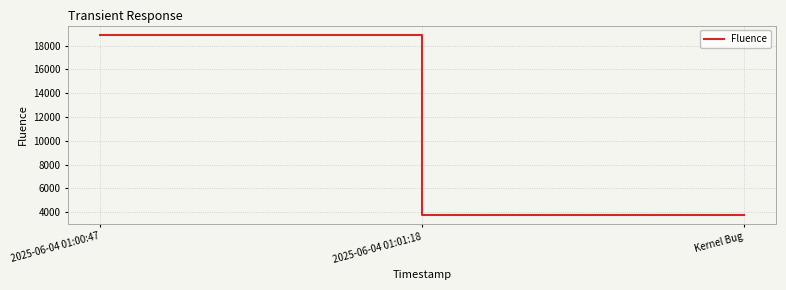

What is the smallest value displayed?

3790